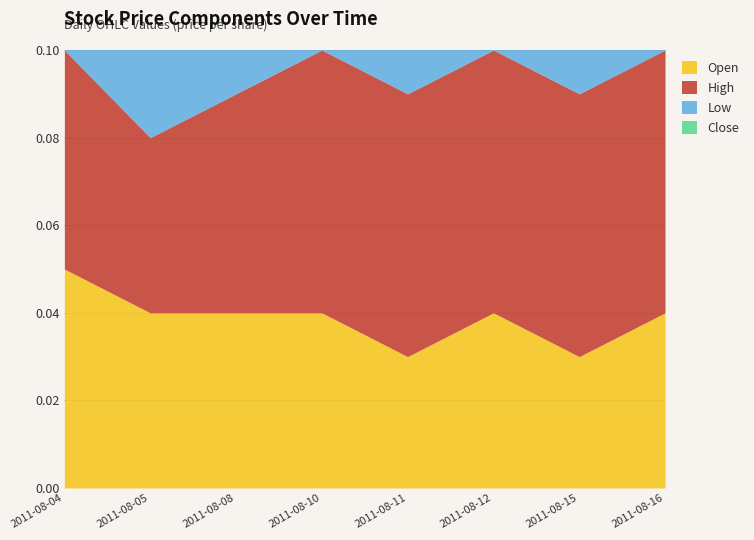

Where is Close nearest to the value 0?

2011-08-11